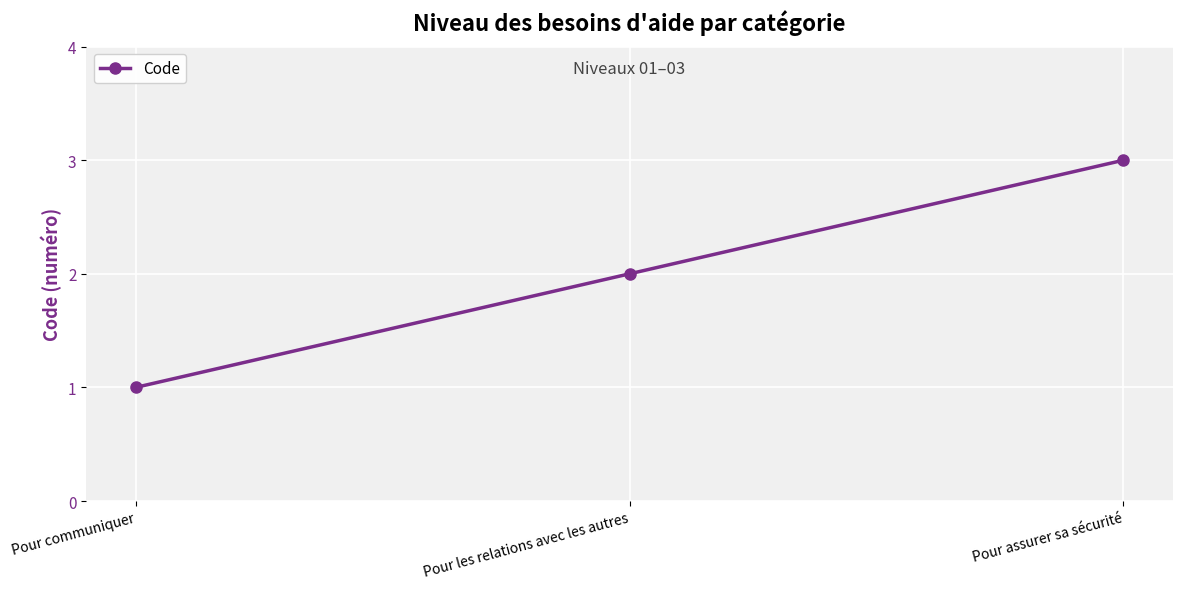

Where is the data nearest to the value 2?

Pour les relations avec les autres